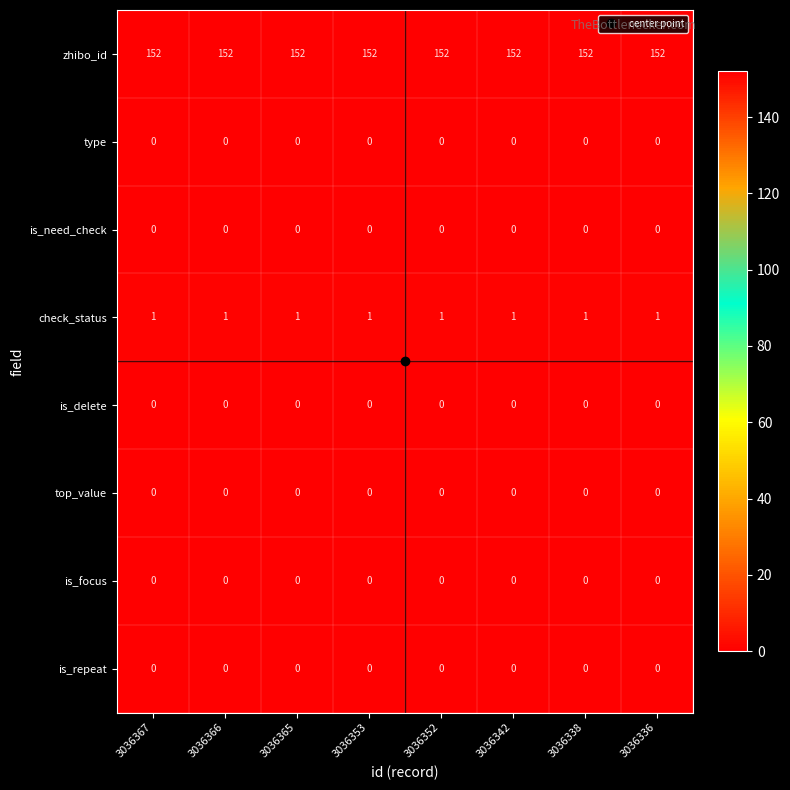

True or false: top_value has a value of 0 at 3036353.

True